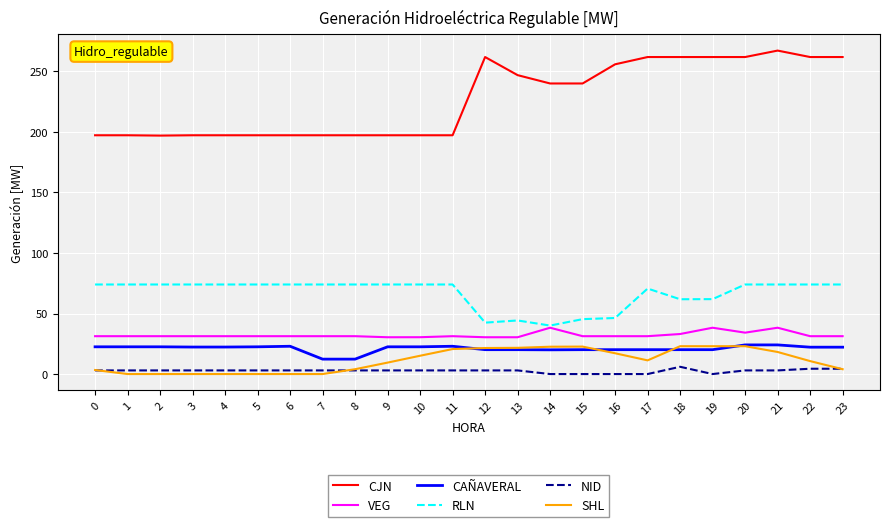

Which series has the largest total across all categories?

CJN